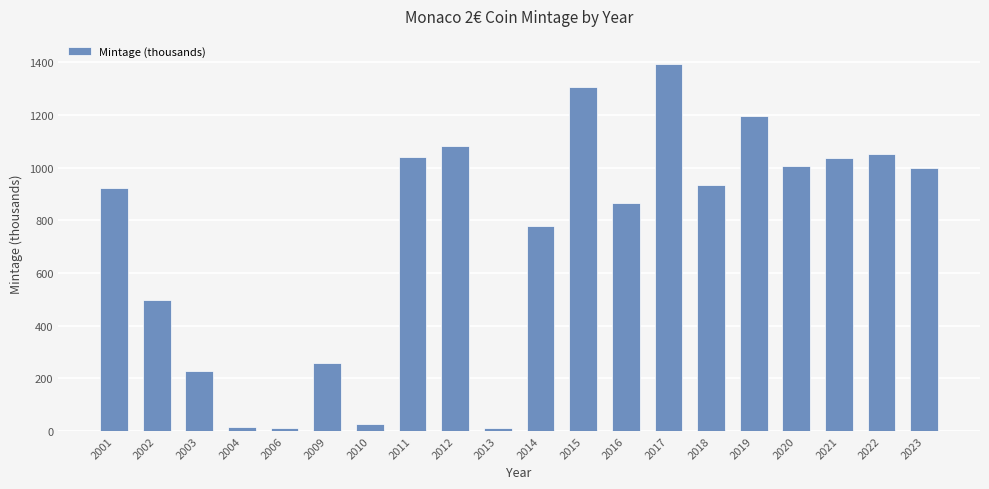

What is the ratio of the value at 2006 to the value at 2013?

1.1